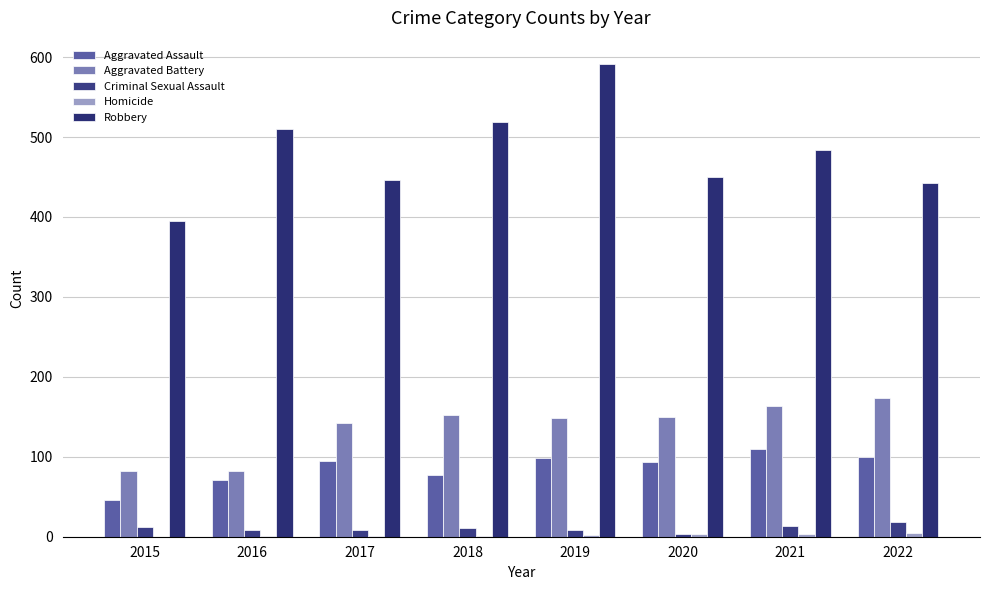

Rank the categories by Aggravated Assault value from highest to lowest.

2021, 2022, 2019, 2017, 2020, 2018, 2016, 2015